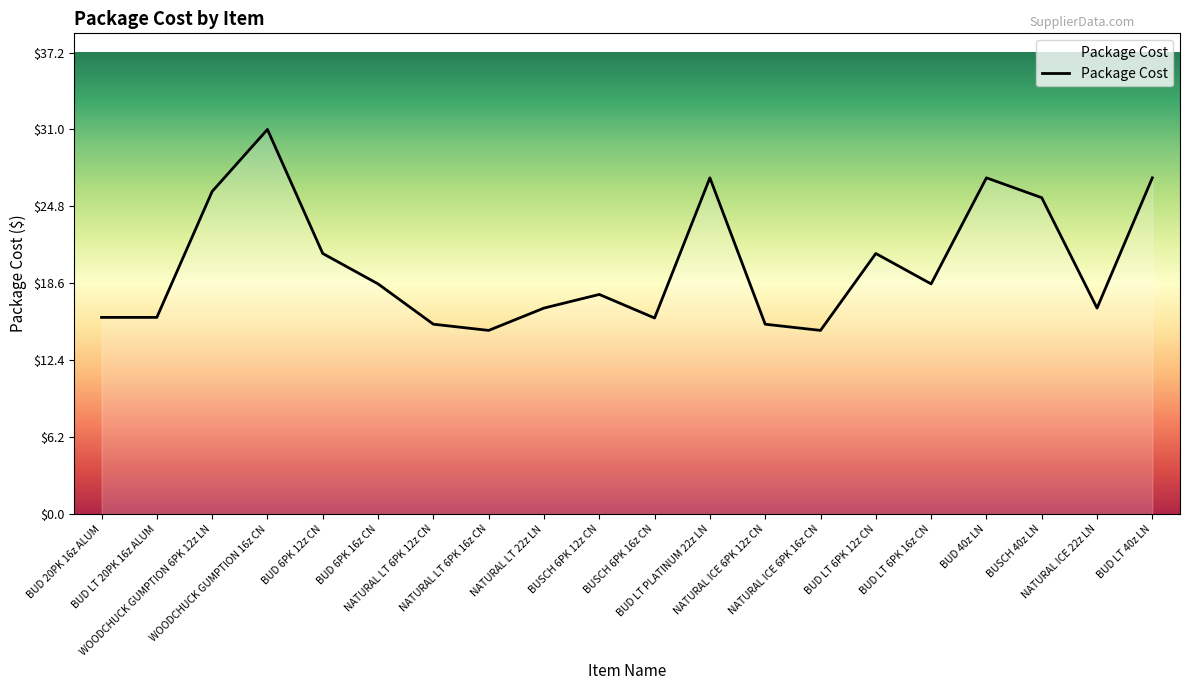

What is the minimum value shown in the chart?

14.8